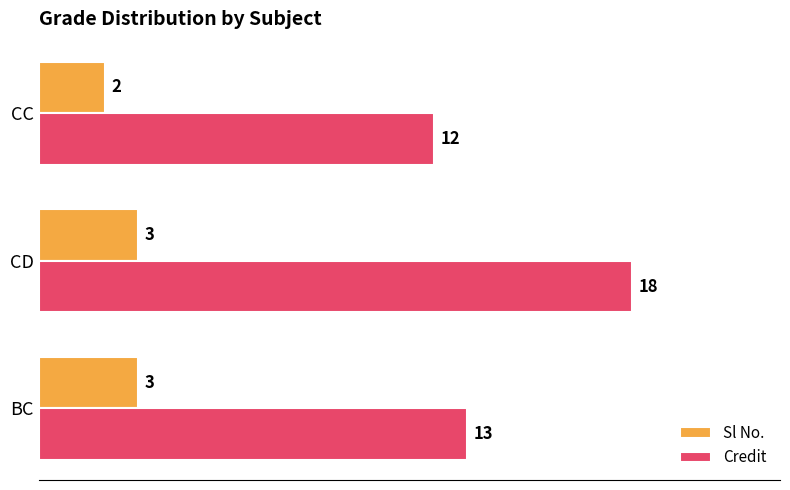

How many Credit values are between 12 and 18?

3